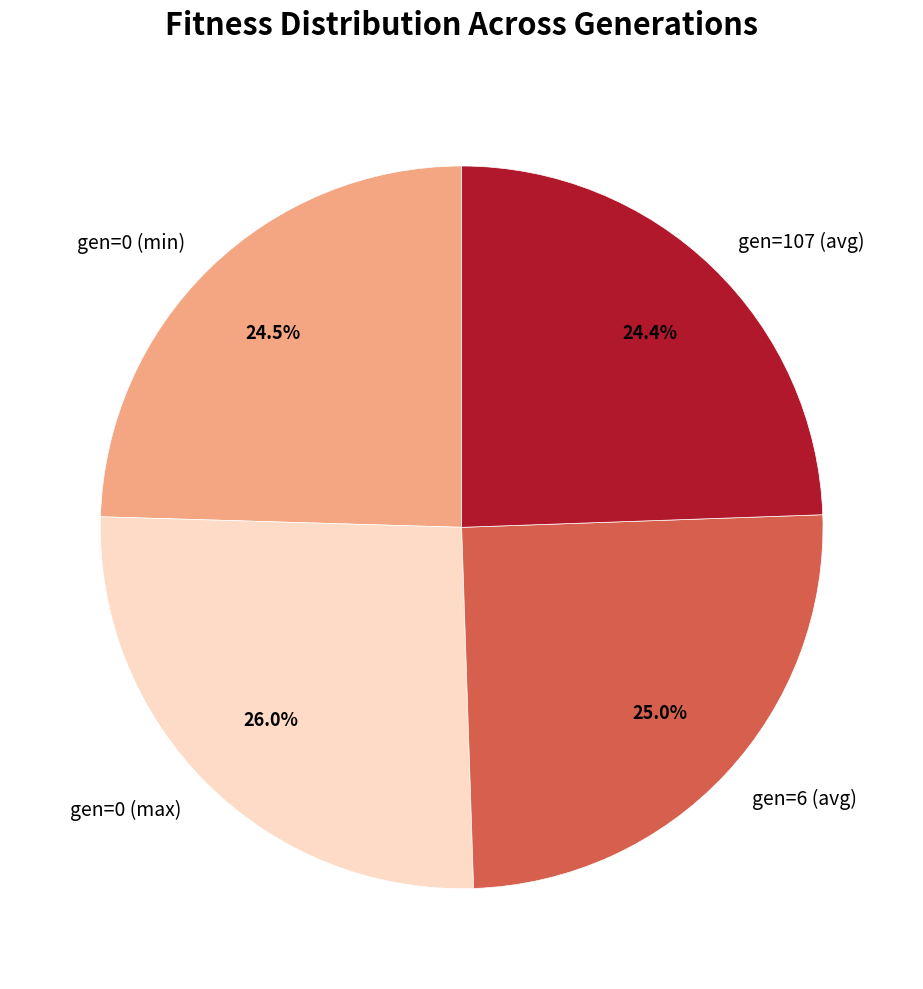

Does gen=0 (max) account for over 50% of the chart?

No